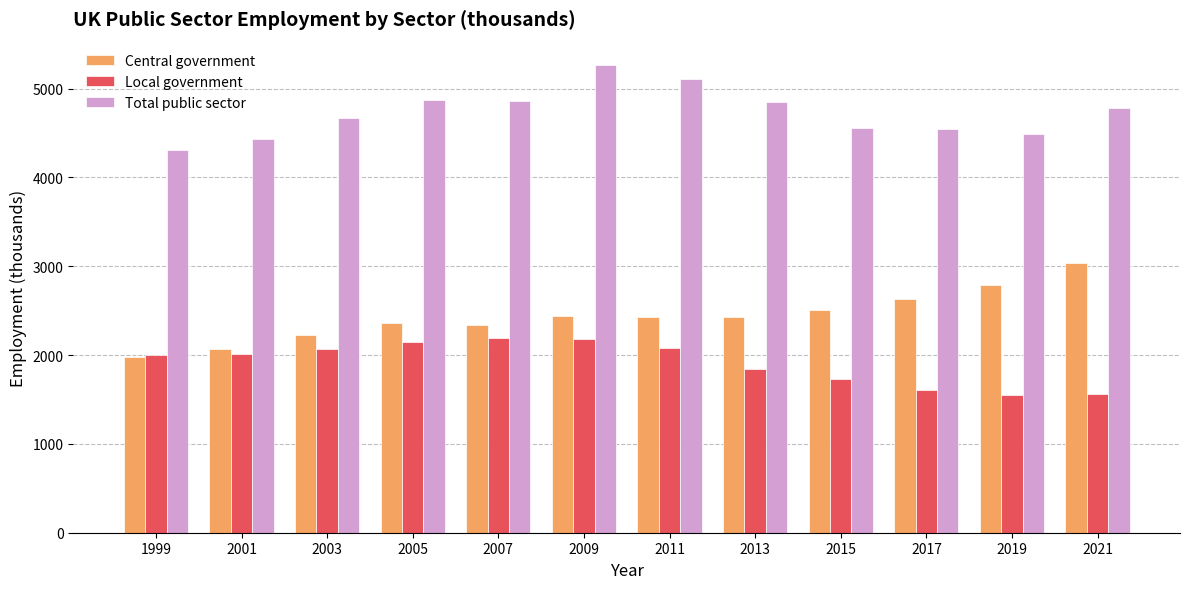

What is the difference between the Total public sector values at 1999 and 2017?

237